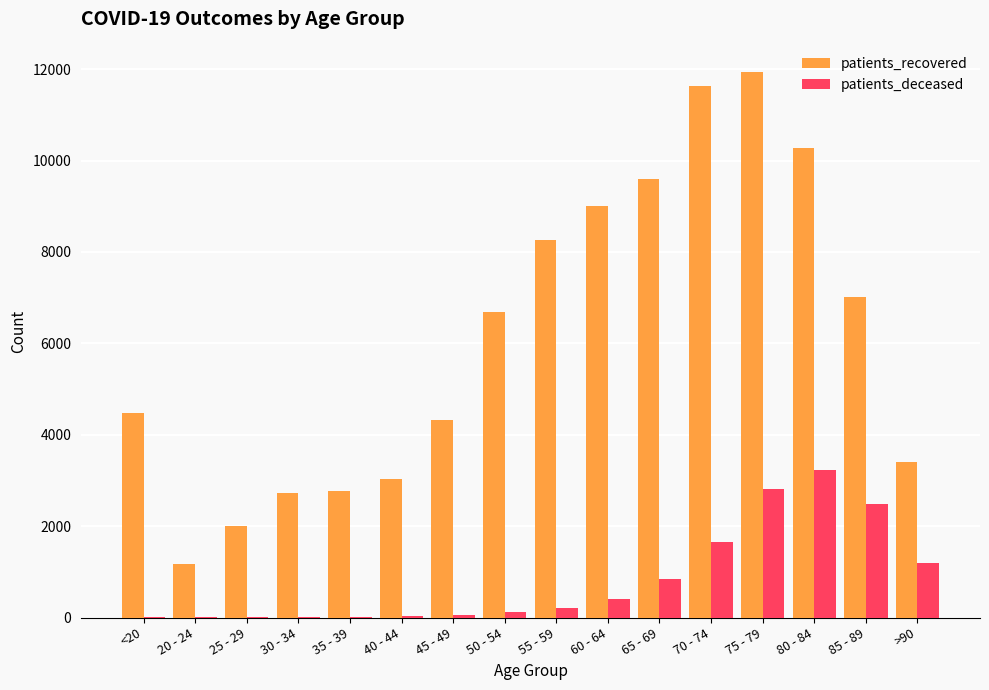

The value of patients_deceased at 65 - 69 is 833. True or false?

True